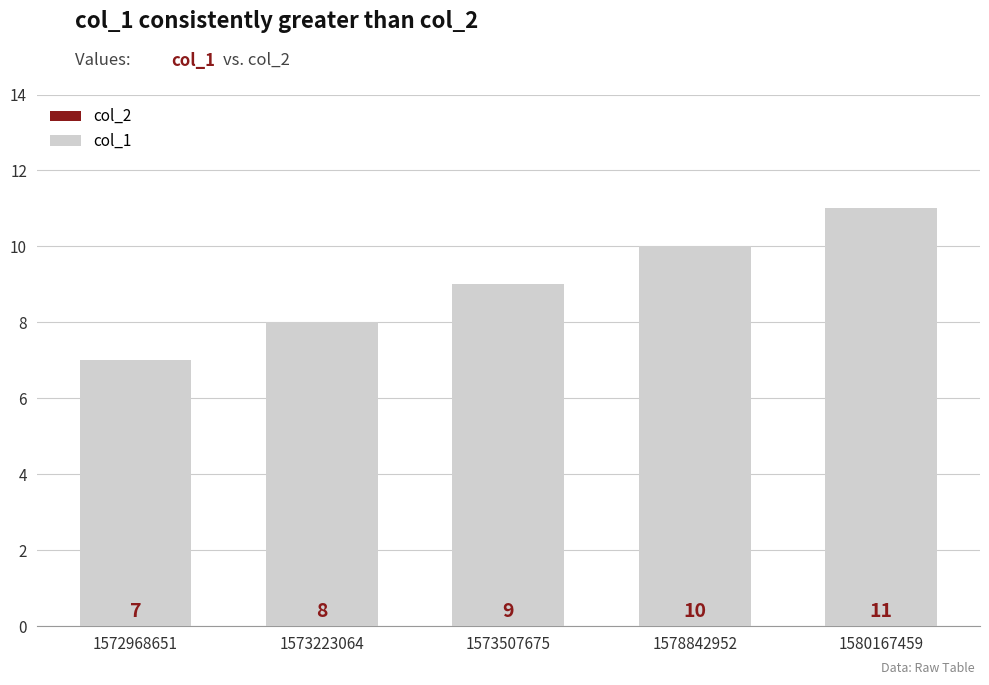

List the labels in order of value, largest first.

1580167459, 1578842952, 1573507675, 1573223064, 1572968651